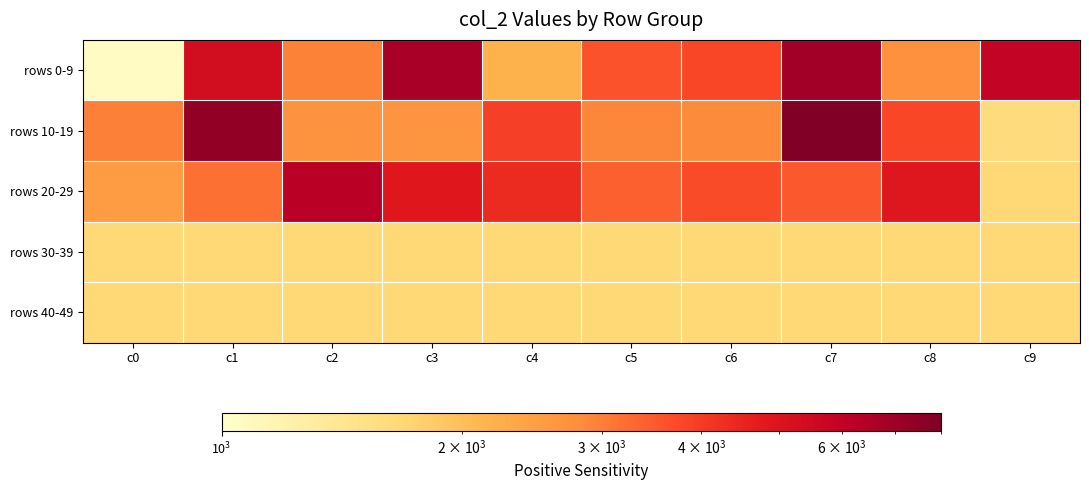

Rank the series at c3 from lowest to highest value.

rows 30-39, rows 40-49, rows 10-19, rows 20-29, rows 0-9